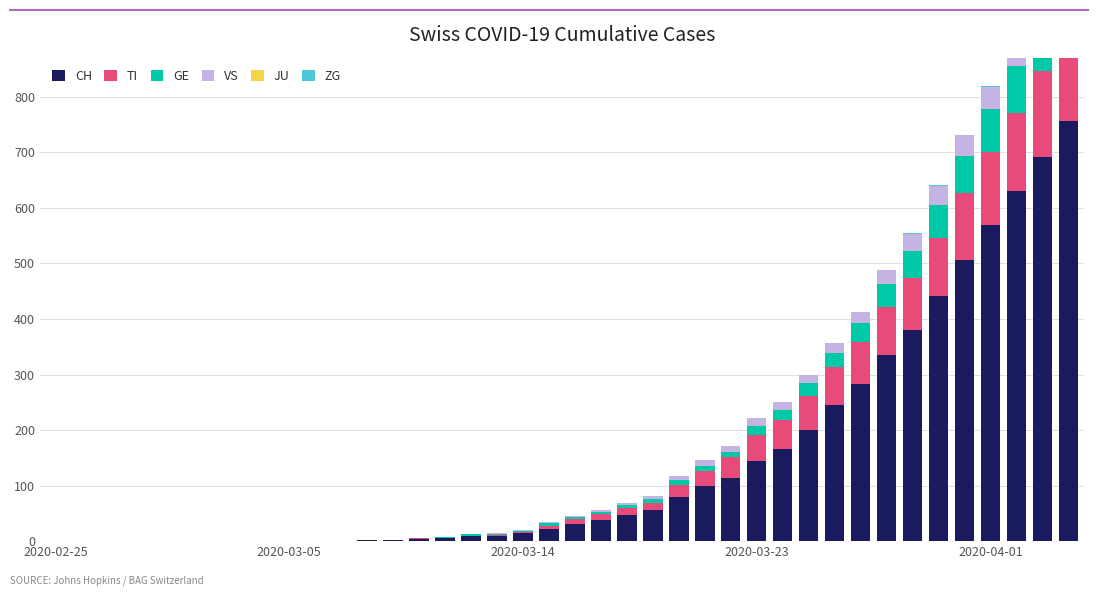

What are all the series names shown in the legend?

CH, TI, GE, VS, JU, ZG